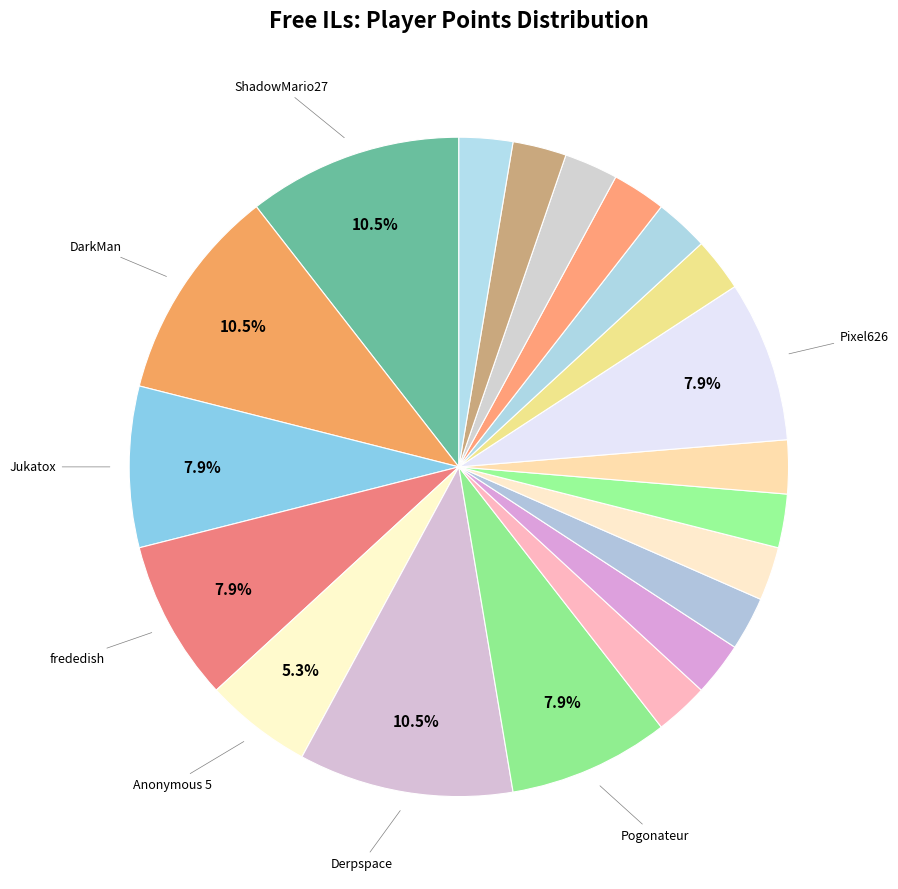

How many slices are in this pie chart?

20